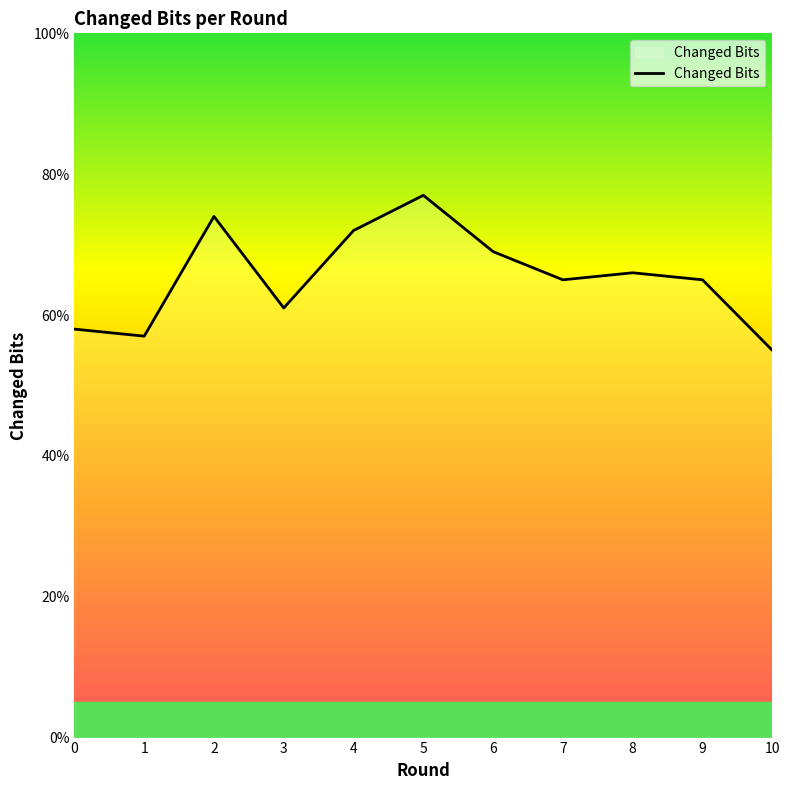

What is the change in value from 9 to 10?

-10